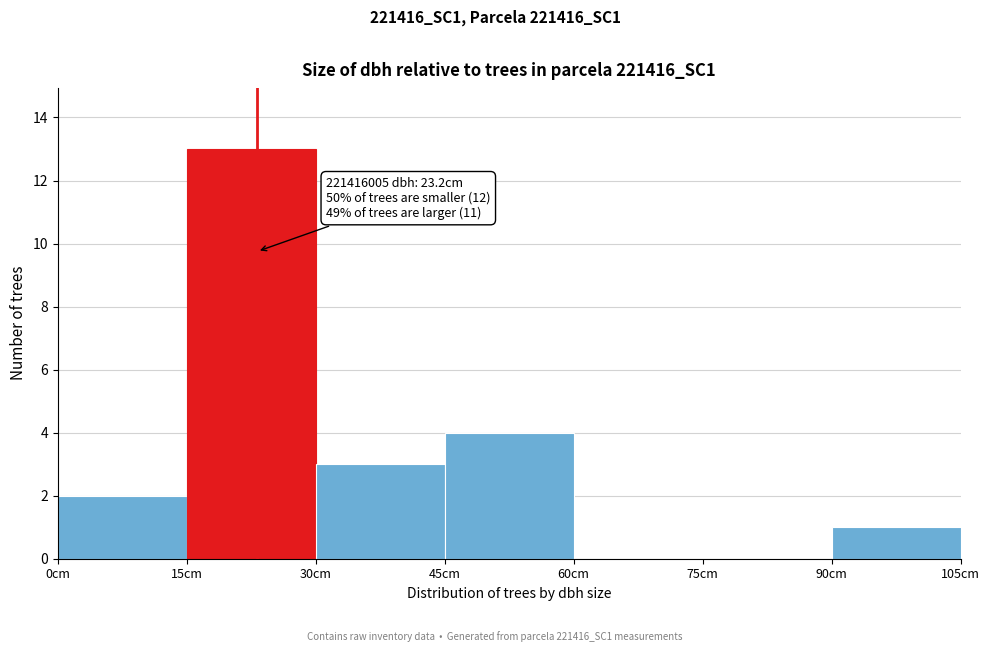

Over which range of the x-axis is the bar tallest?

15 to 30